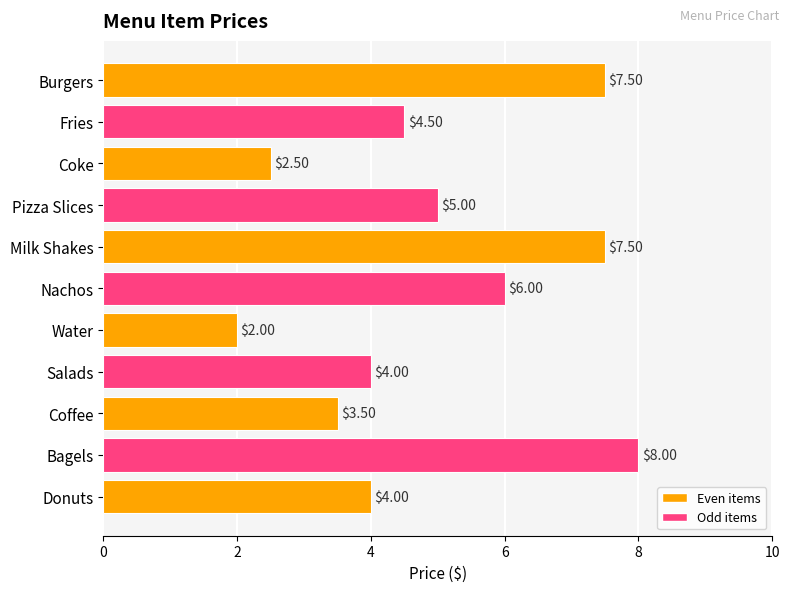

What is the difference between the values at Nachos and Water?

4.0